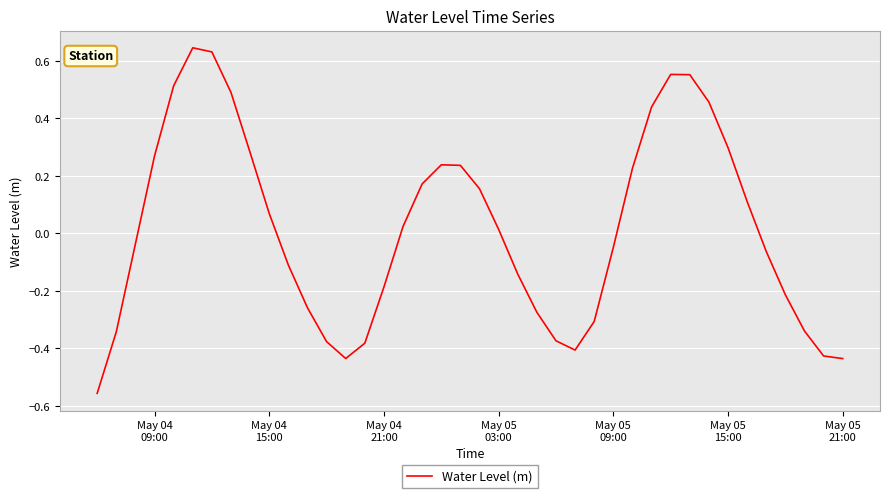

What is the difference between the maximum and minimum values?

1.2